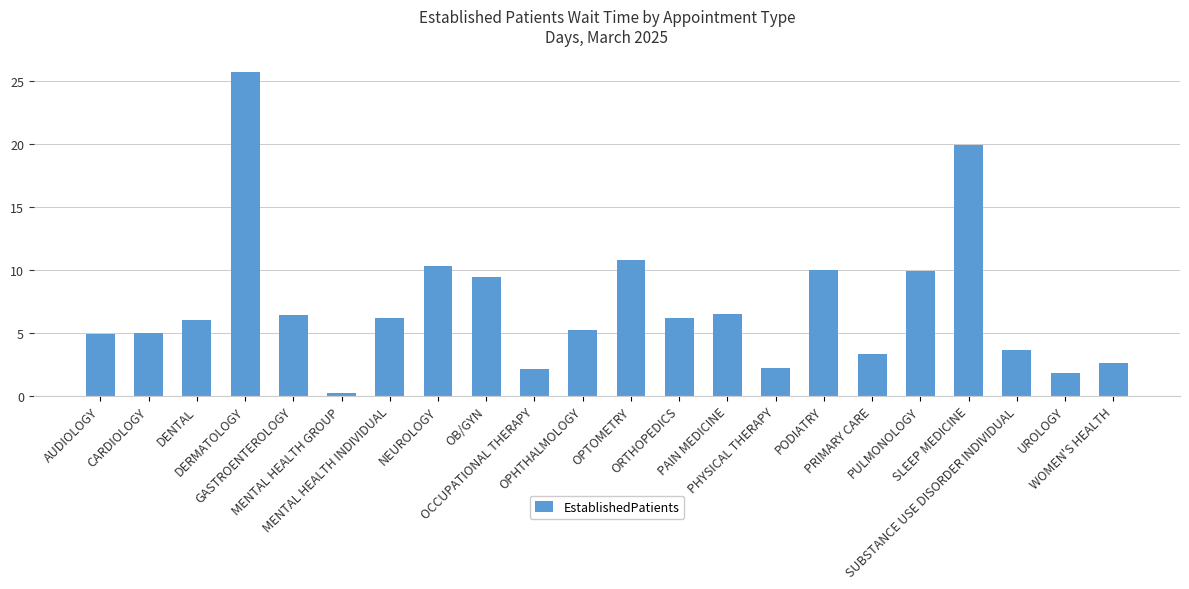

What is the sum of the values at MENTAL HEALTH GROUP and PRIMARY CARE?

3.5